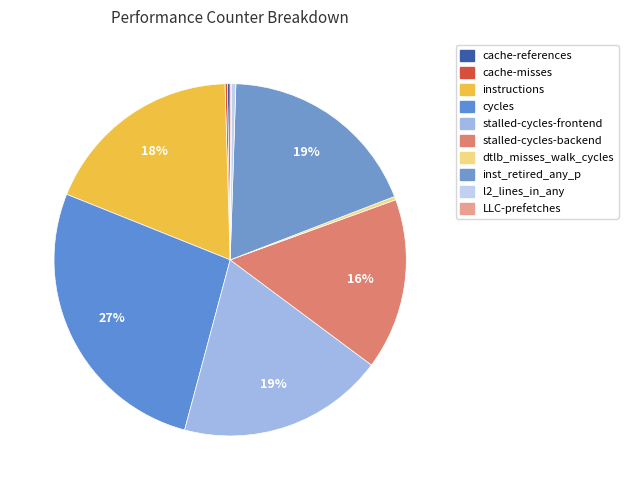

Count the number of slices in the pie.

10